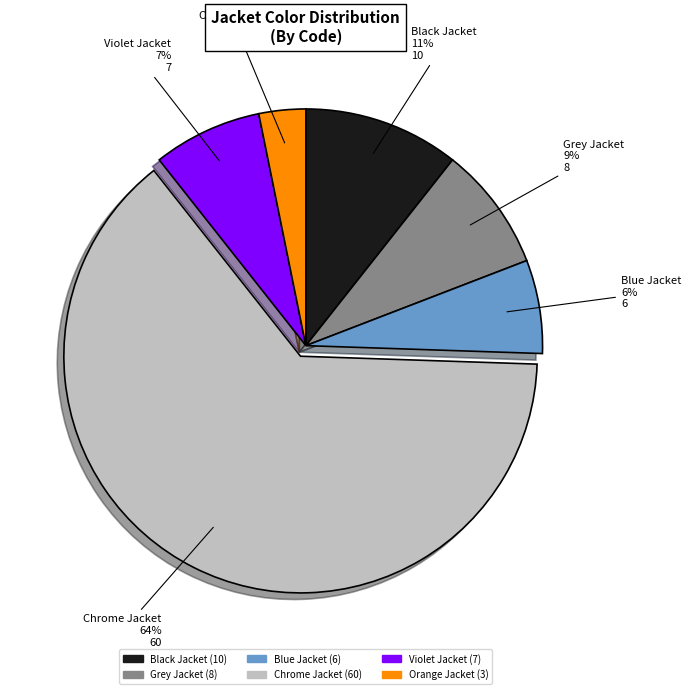

Which category has the smallest portion of the pie?

Orange Jacket